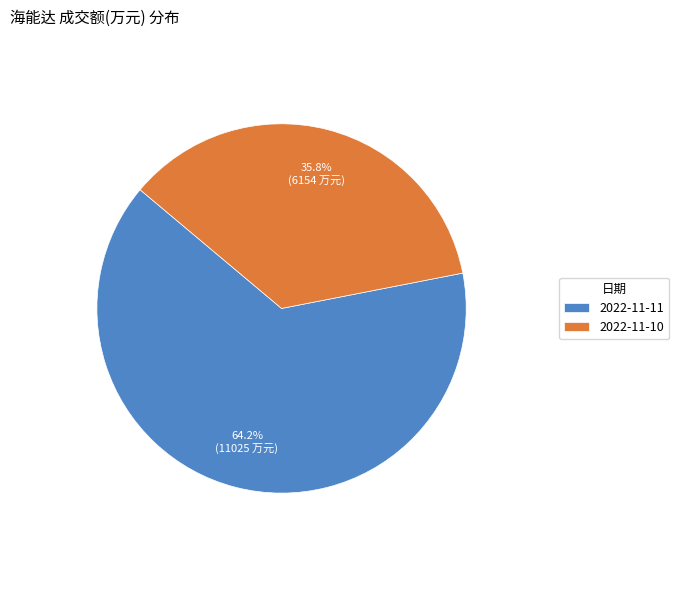

Between 2022-11-10 and 2022-11-11, which is larger?

2022-11-11